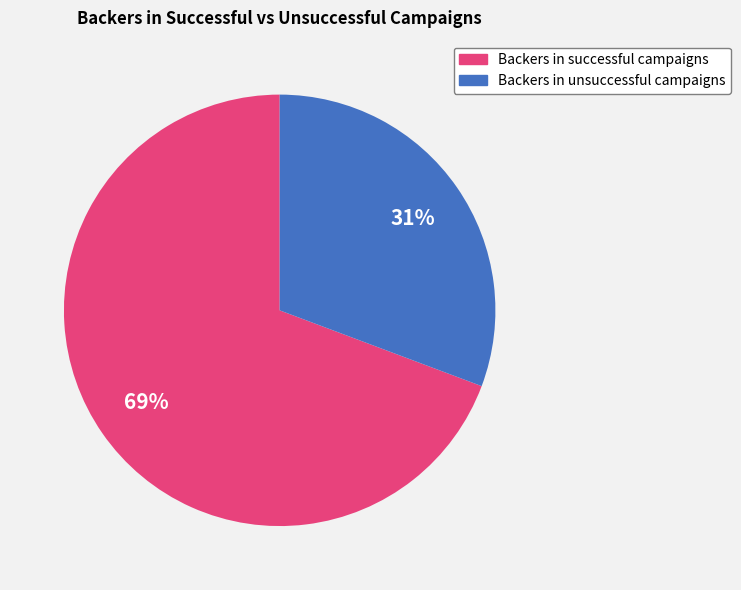

Is there a majority slice in this chart?

Yes